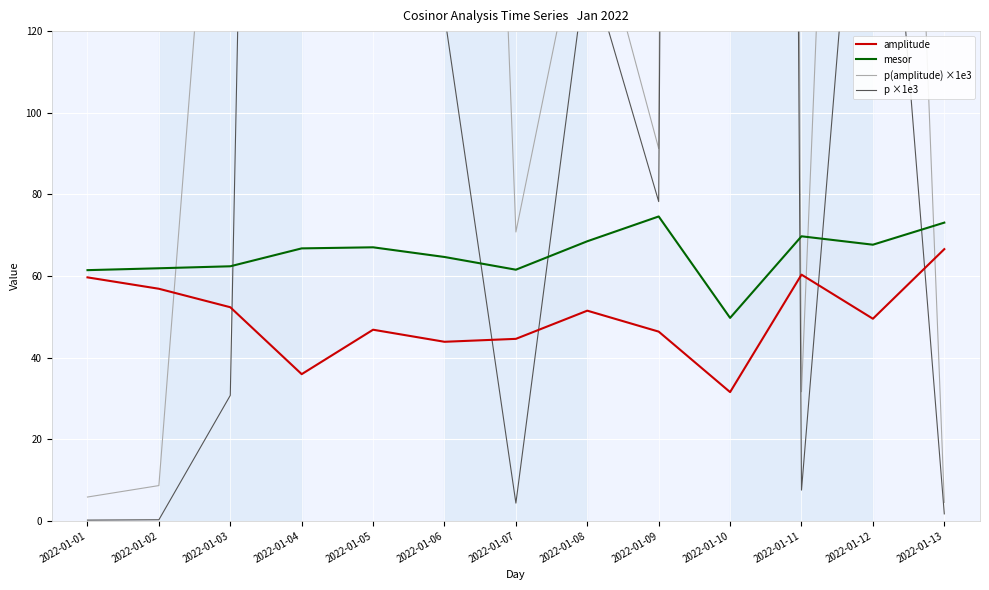

What value does the mesor series have at 2022-01-03?

62.4